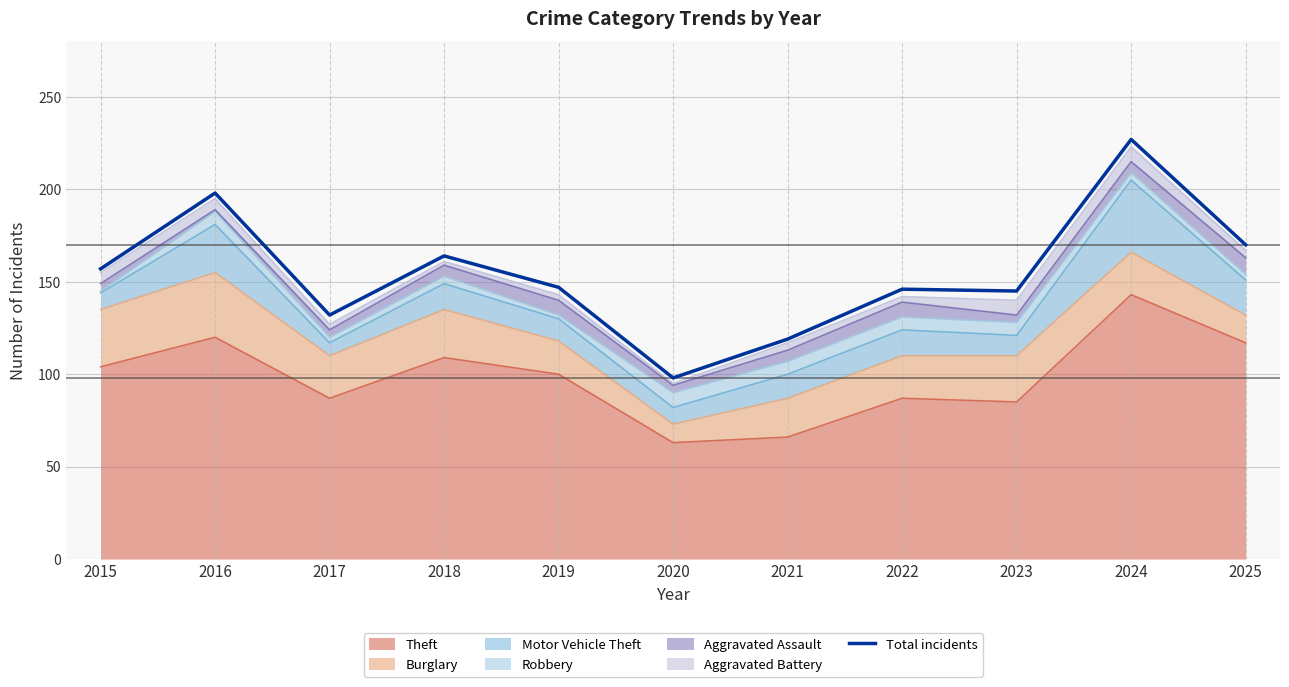

What is the difference between the values at 2016 and 2019?

51